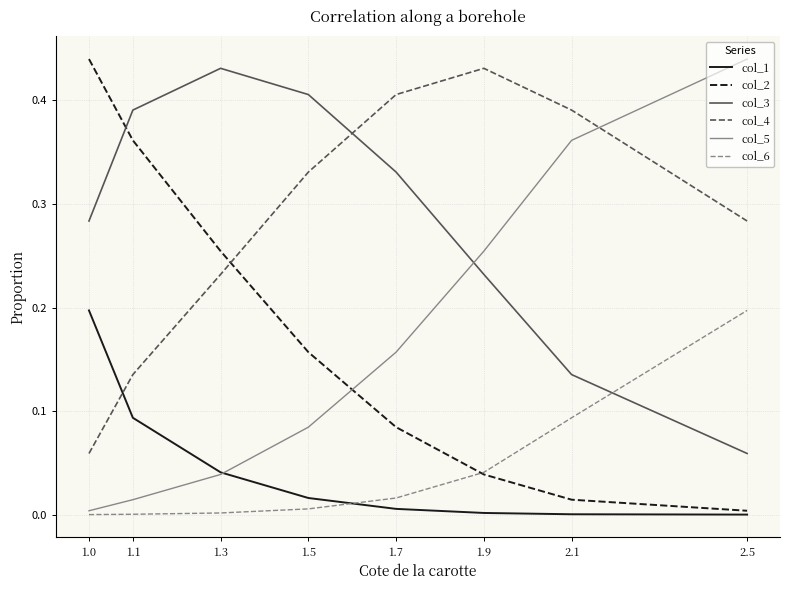

The col_1 series shows 0.0 at 2.1. True or false?

True